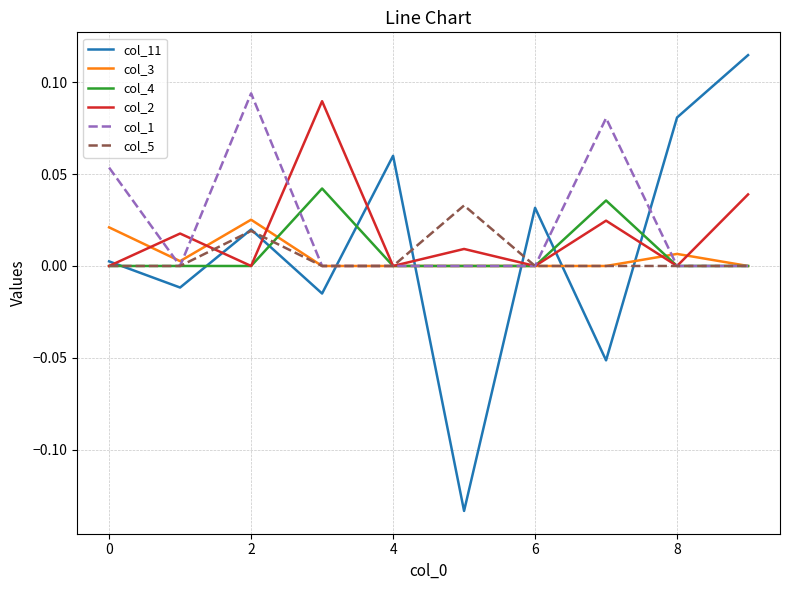

Which series has the widest spread of values?

col_11